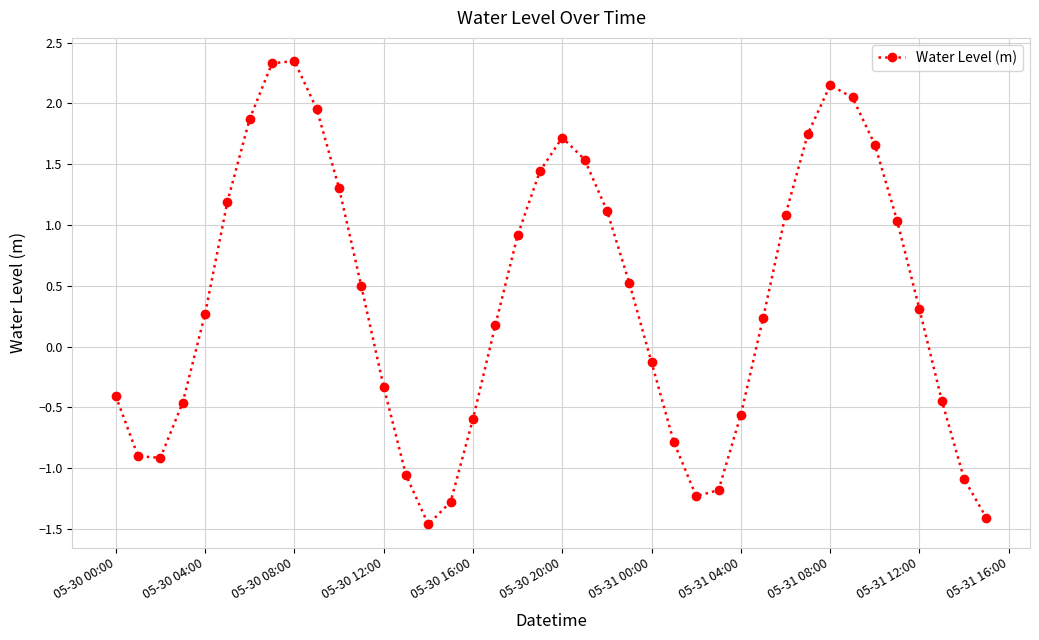

What is the value of the 26th point from the left?

-0.8